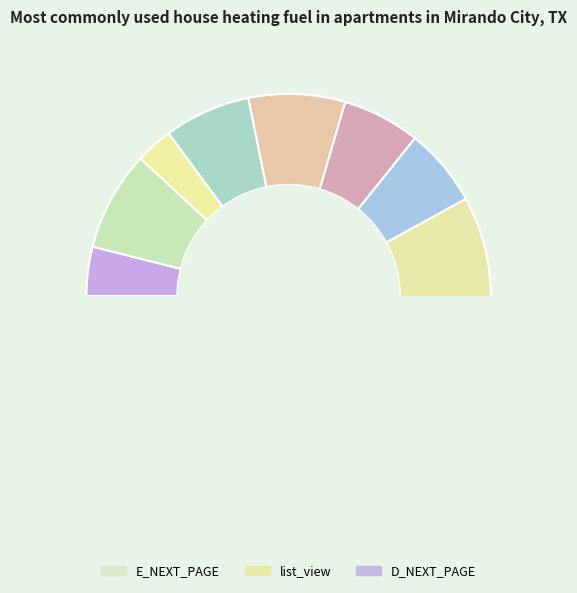

Is there any slice that represents more than half of the pie?

No